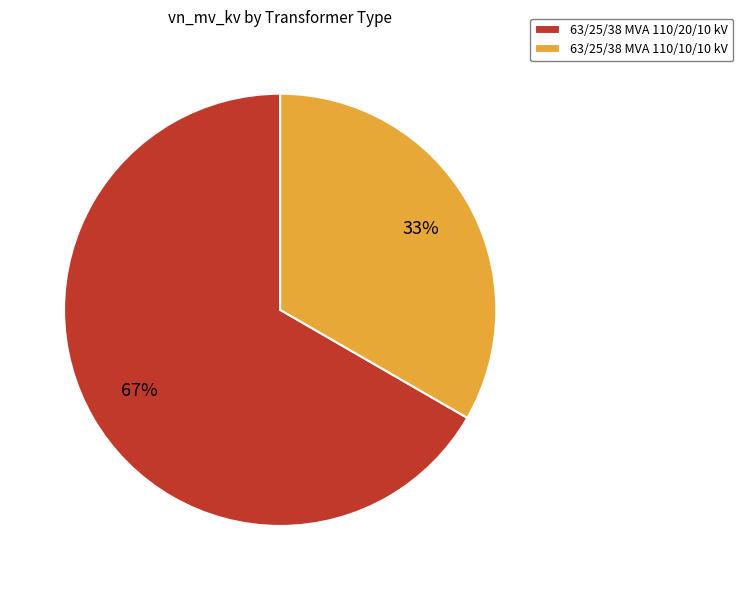

To the nearest percent, what portion does 63/25/38 MVA 110/10/10 kV represent?

33%